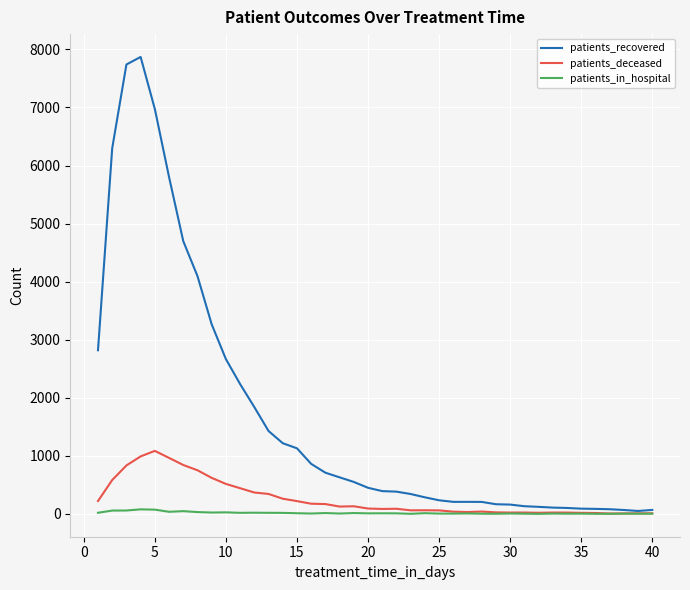

Which series has the largest total across all categories?

patients_recovered